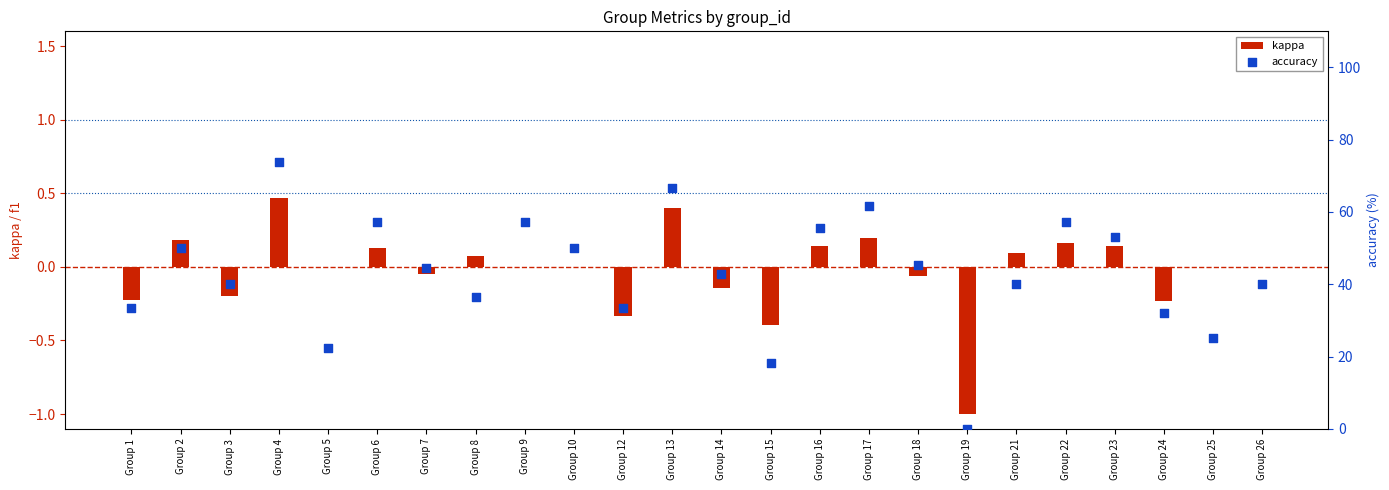

What are all the series names shown in the legend?

kappa, accuracy